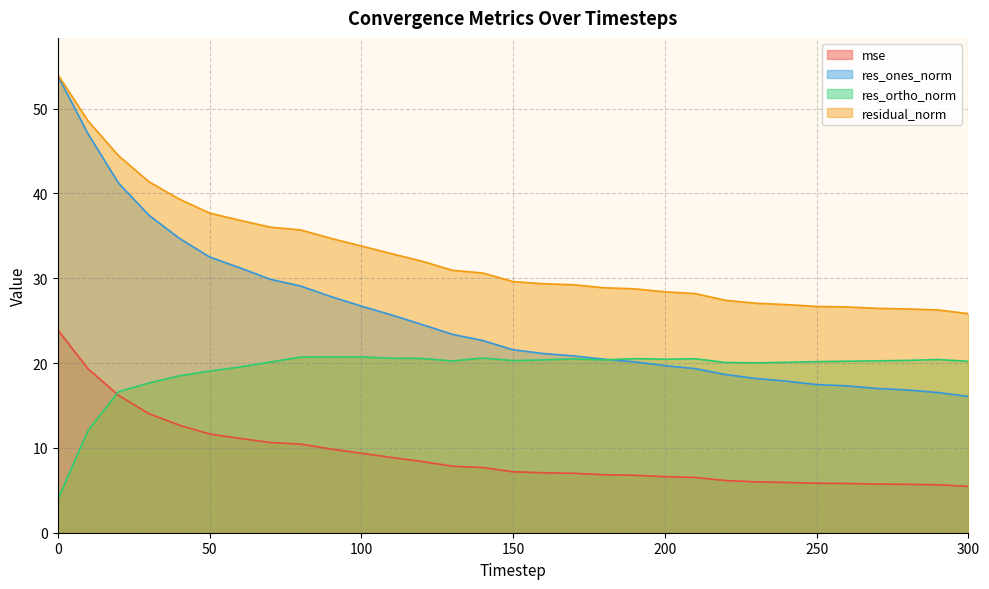

At which label does res_ortho_norm reach its peak?

90